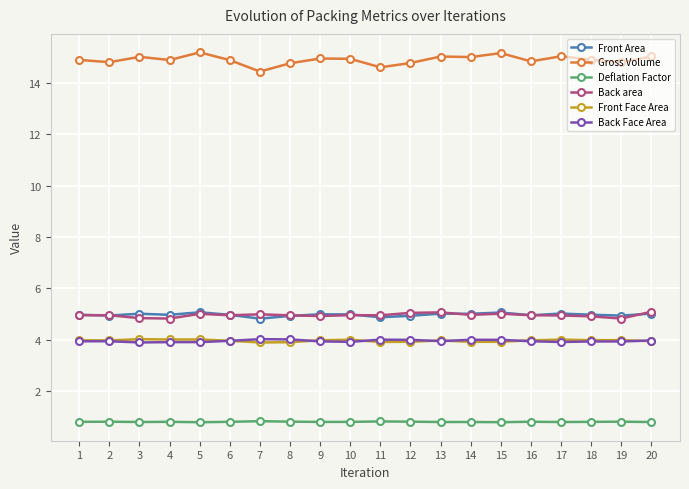

What is the difference between the highest and lowest values at 8?

14.0